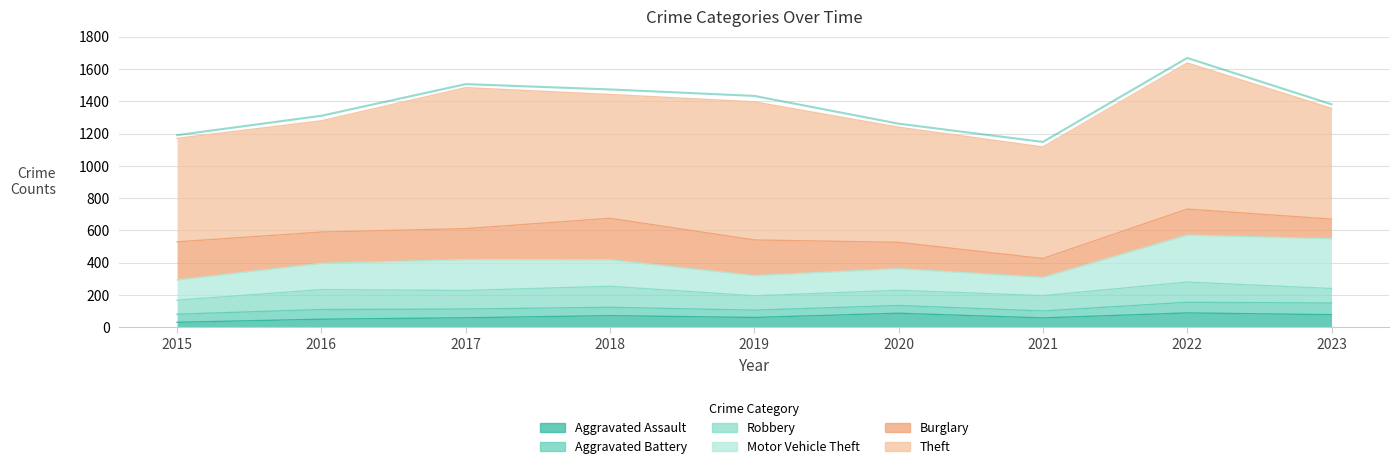

True or false: Aggravated Battery and Theft cross at least once.

False